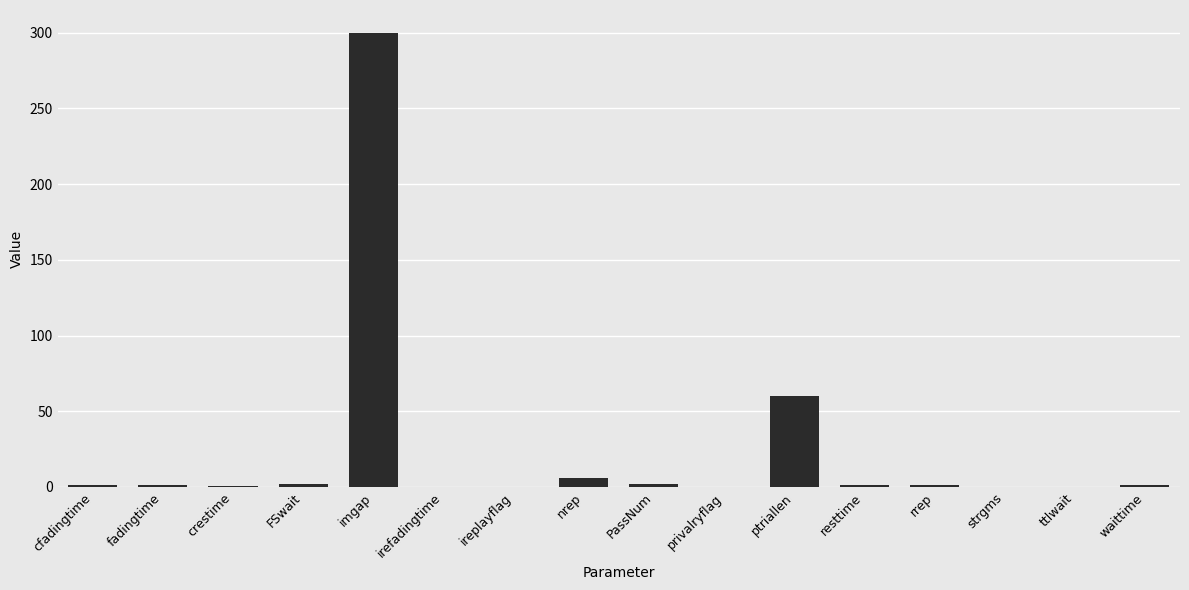

How many categories are shown in the chart?

16